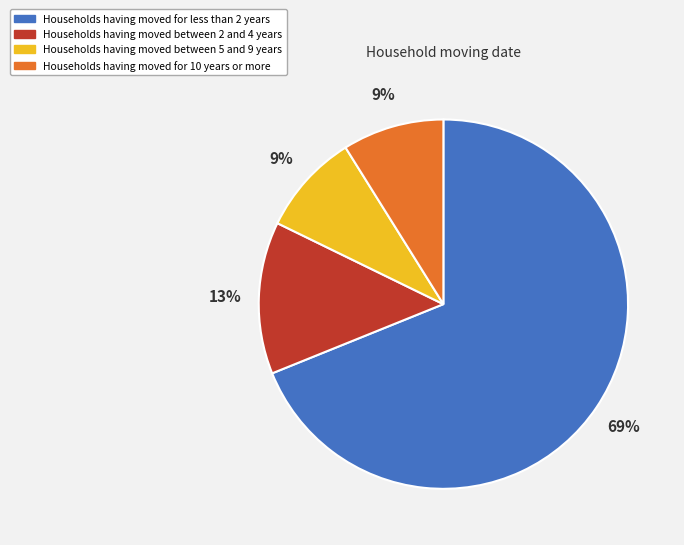

To the nearest percent, what is the average slice percentage?

25%